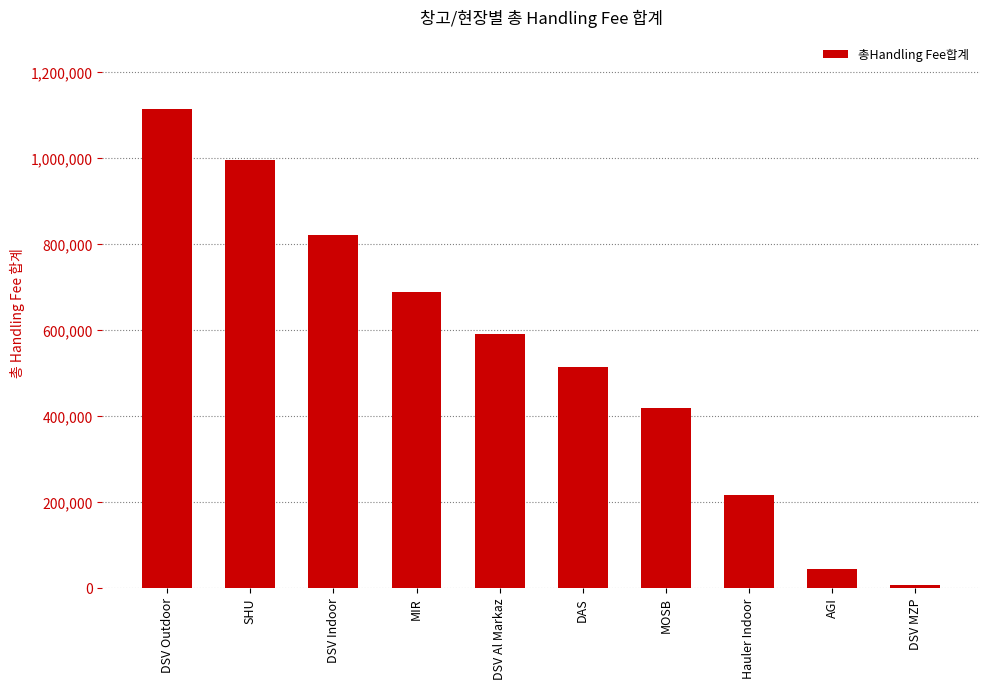

Where does the data first go above 589288?

DSV Outdoor